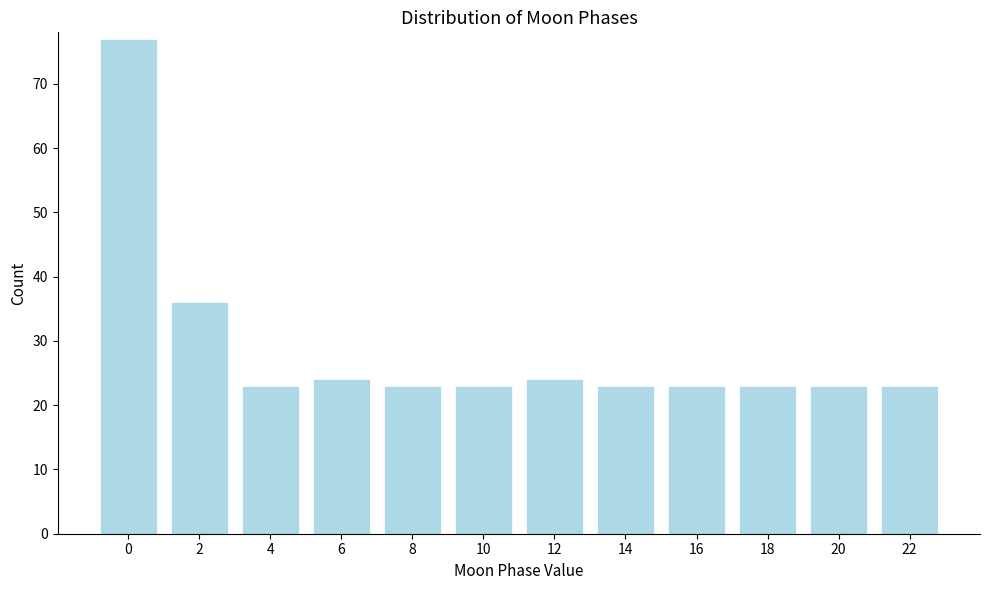

Reading left to right, list all the values displayed in this chart.

77	36	23	24	23	23	24	23	23	23	23	23